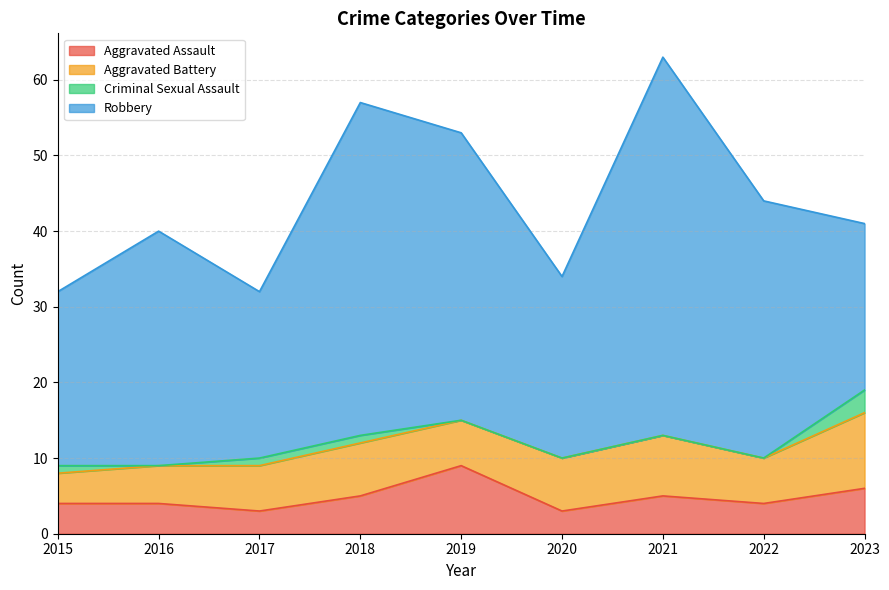

Which series has the widest spread of values?

Robbery